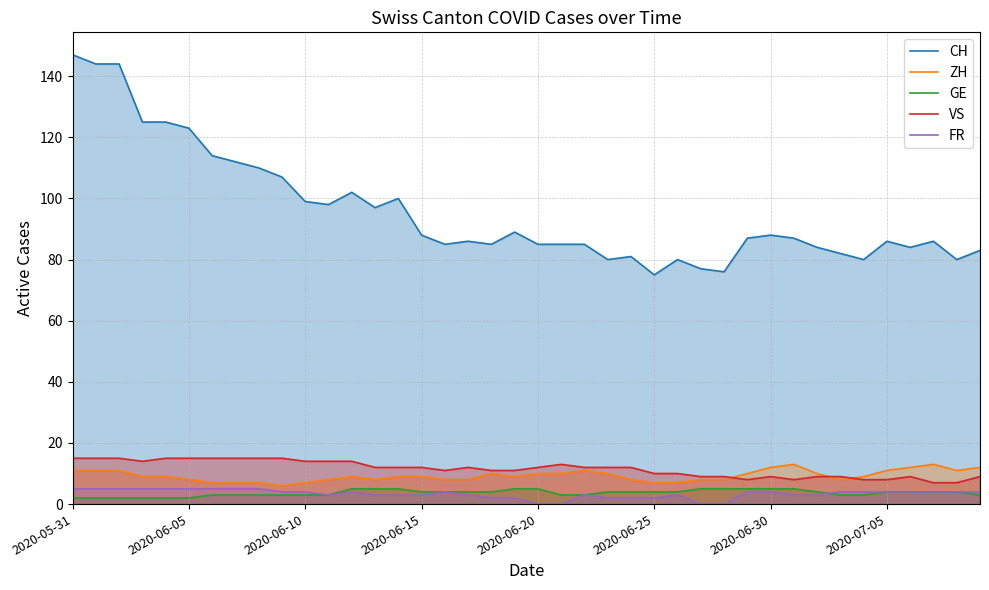

What is the maximum value for ZH?

13